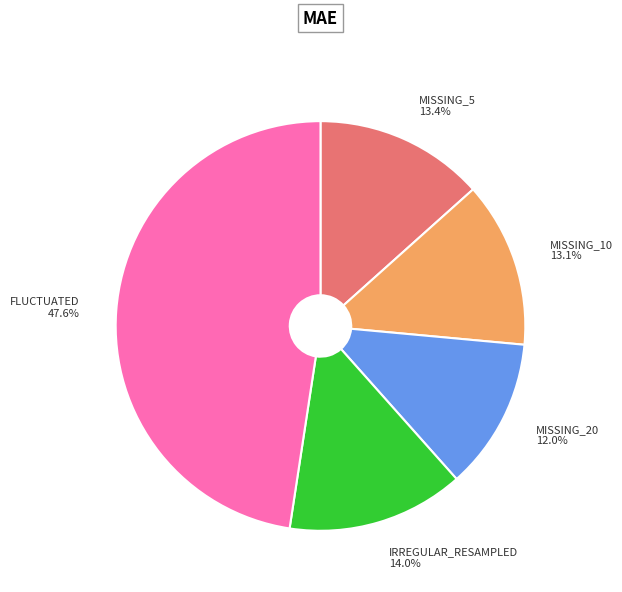

Is there a majority slice in this chart?

No